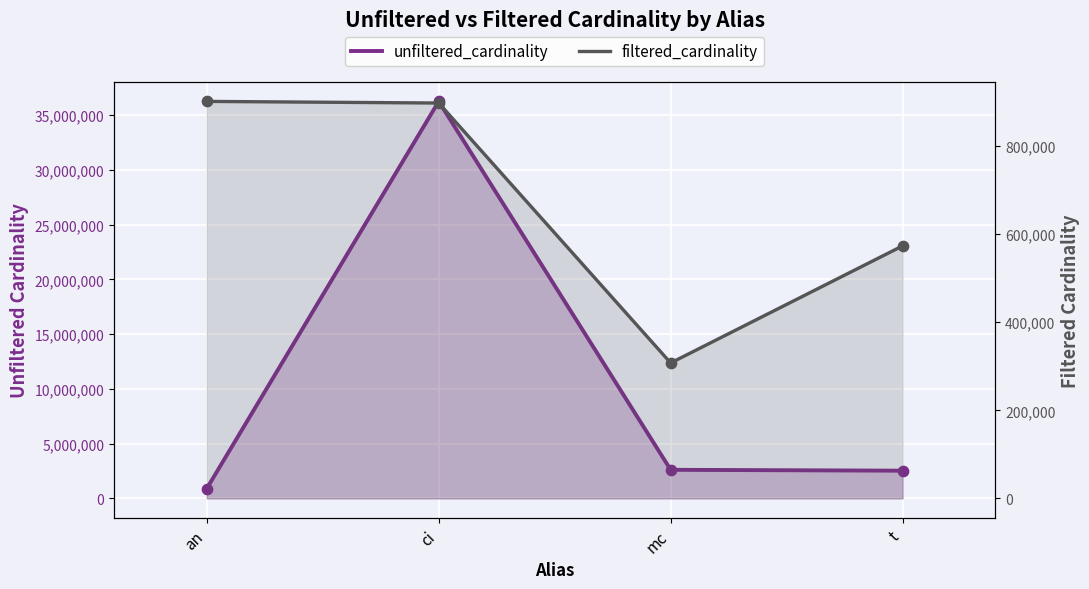

Which series reaches the minimum Y coordinate?

filtered_cardinality